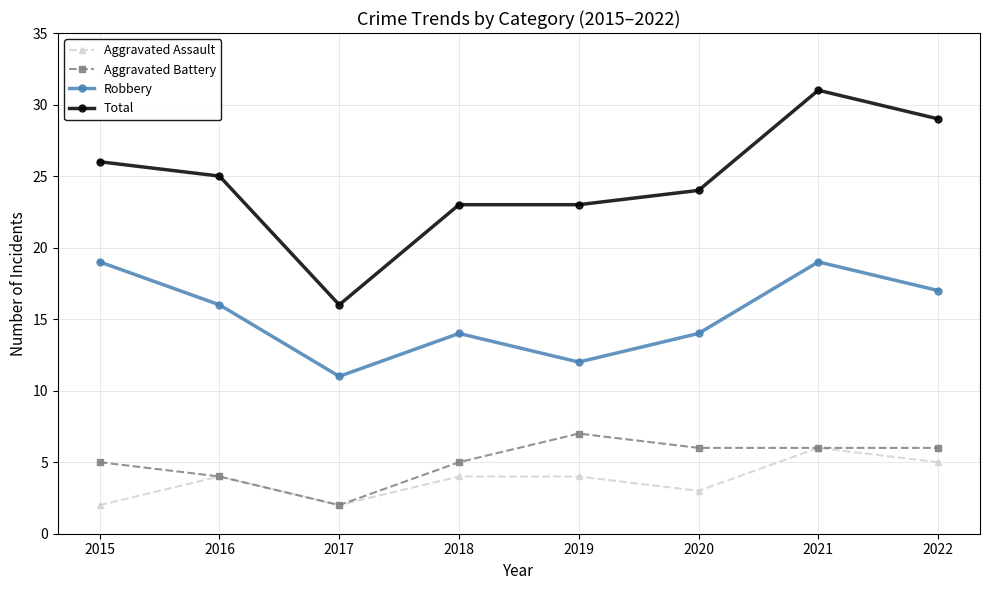

True or false: Total has a value of 23 at 2019.

True